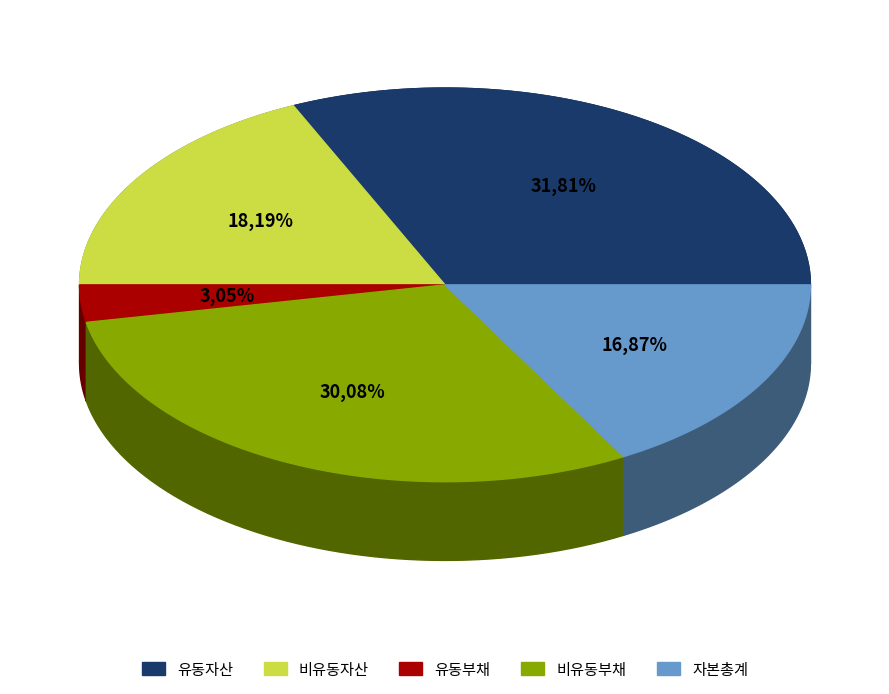

Is it true that 비유동부채 is 19% of the pie?

False